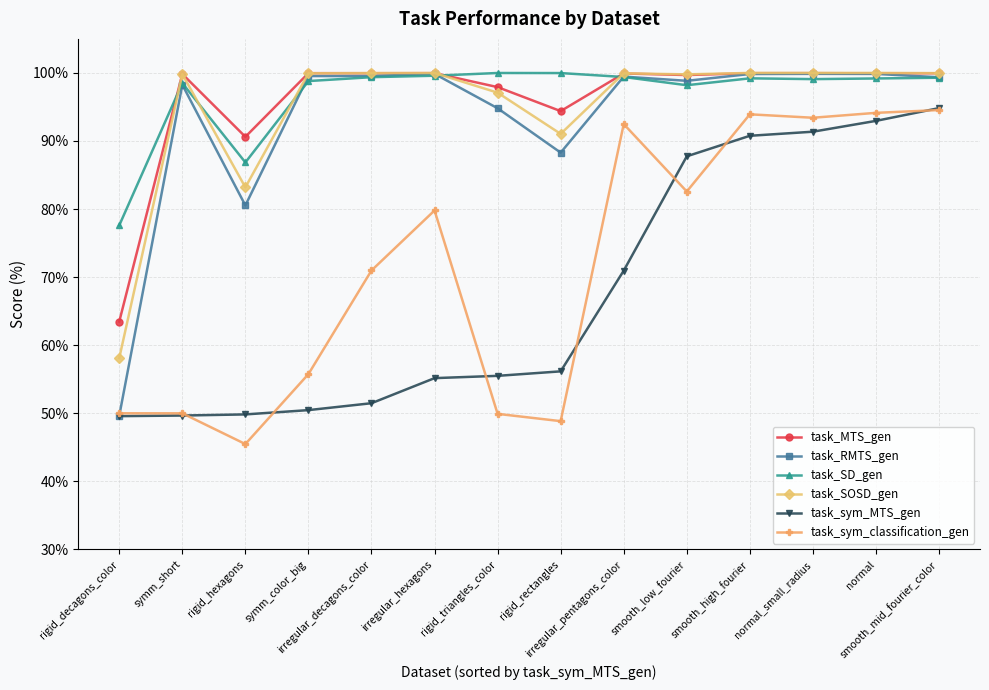

Where is task_sym_MTS_gen nearest to the value 72?

irregular_pentagons_color